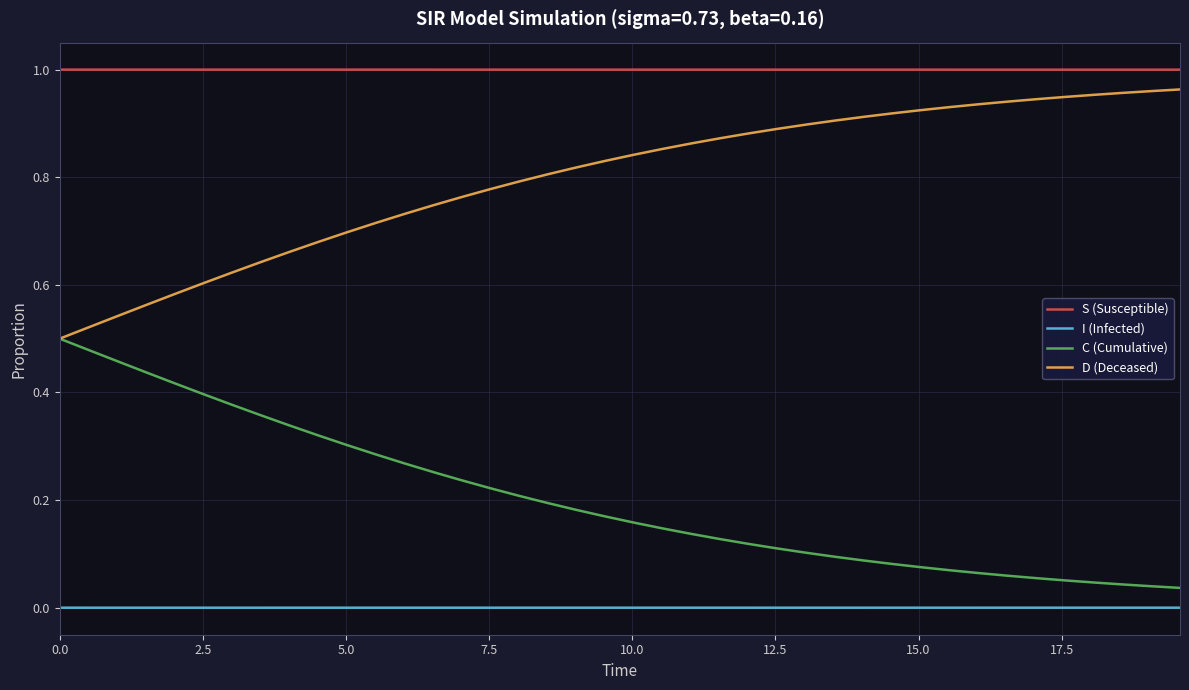

List the series in order of their overall mean, highest first.

S (Susceptible), D (Deceased), C (Cumulative), I (Infected)